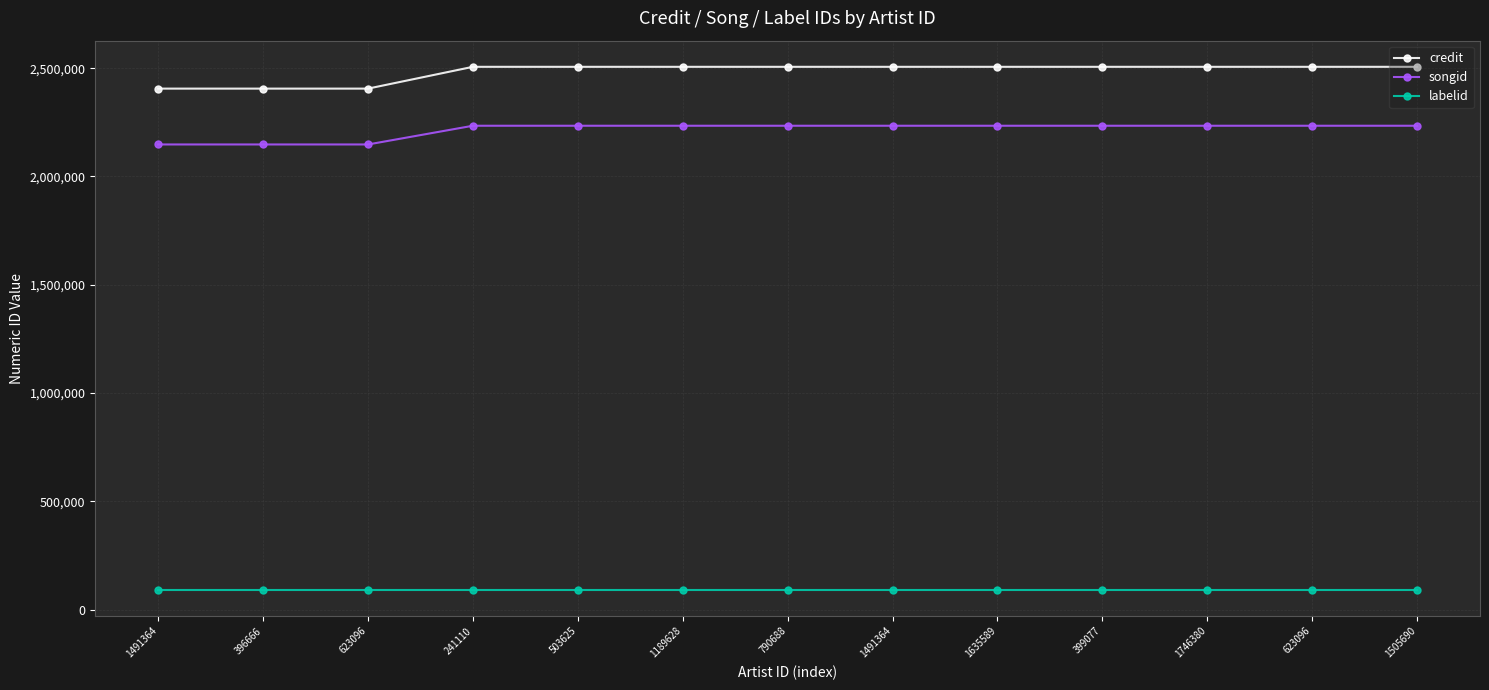

What is the difference between the highest and lowest values at 503625?

2415045